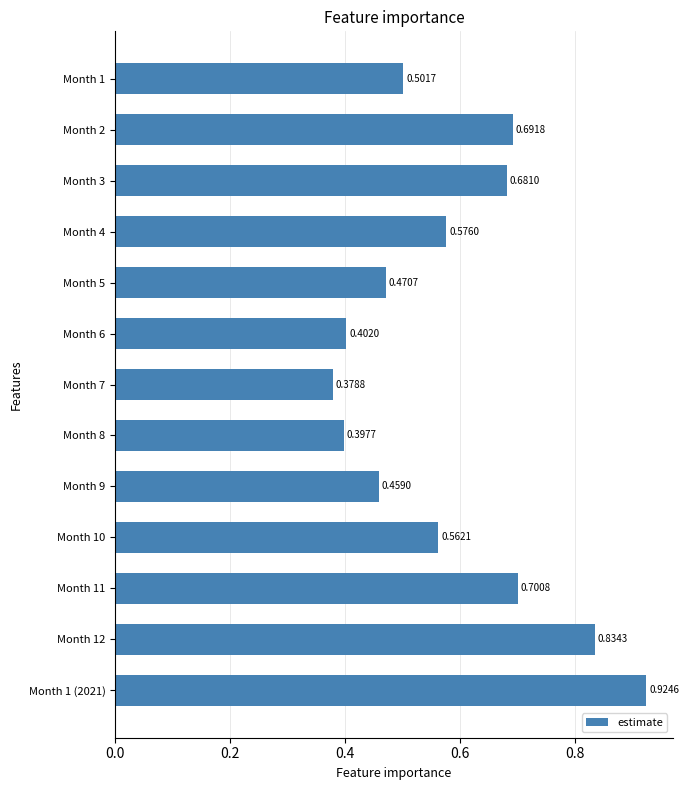

Rank the categories by value from highest to lowest.

Month 1 (2021), Month 12, Month 11, Month 2, Month 3, Month 4, Month 10, Month 1, Month 5, Month 9, Month 6, Month 8, Month 7